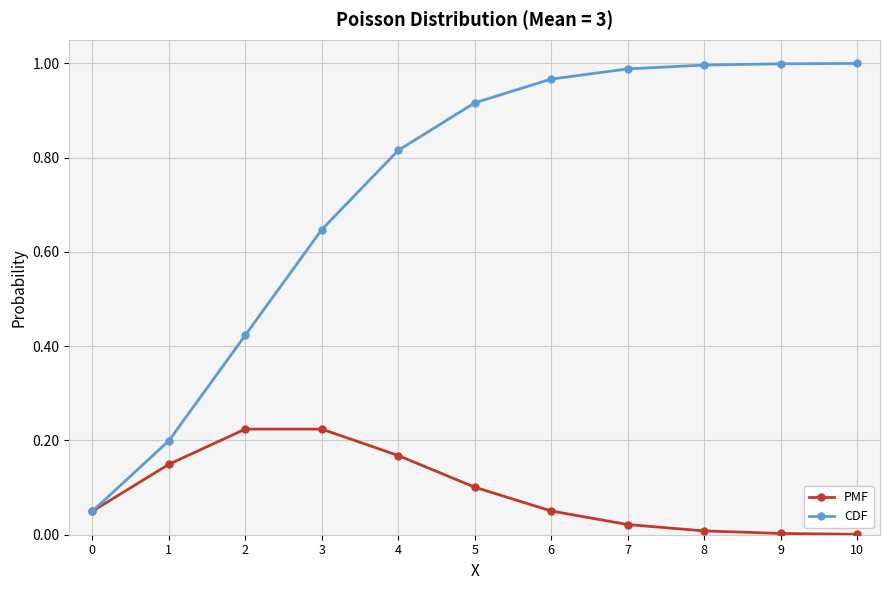

List the series in order of their overall mean, lowest first.

PMF, CDF